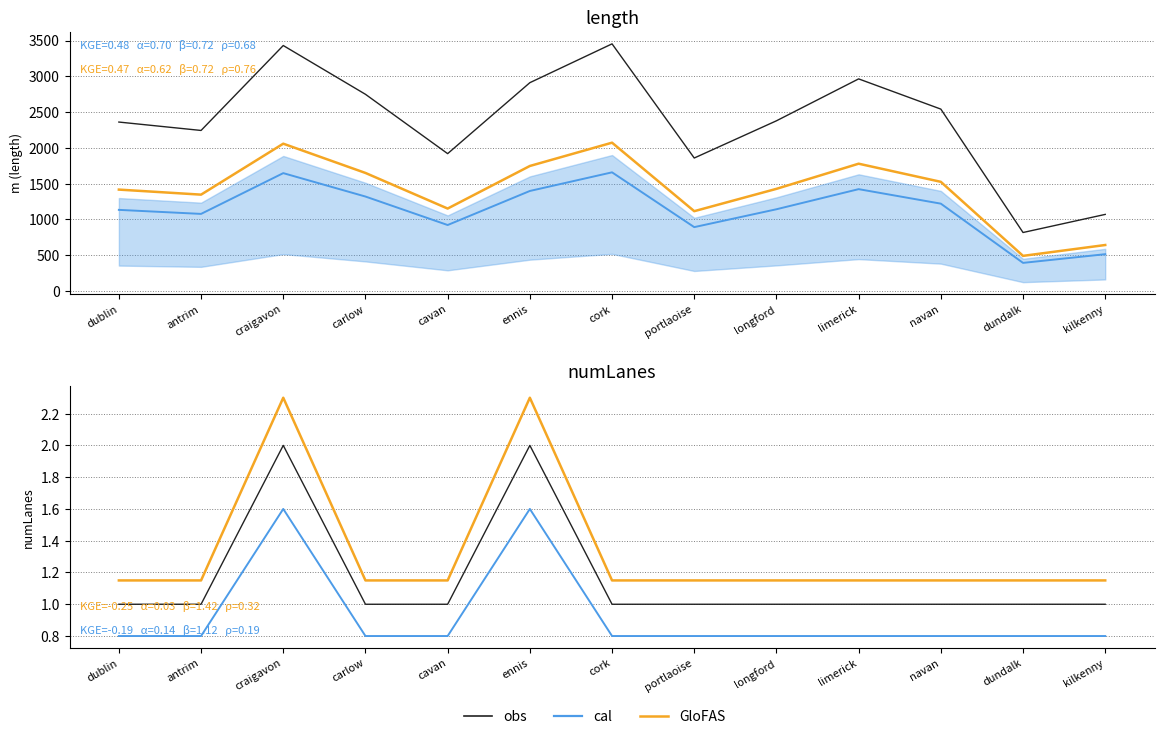

What position from the right is antrim?

12